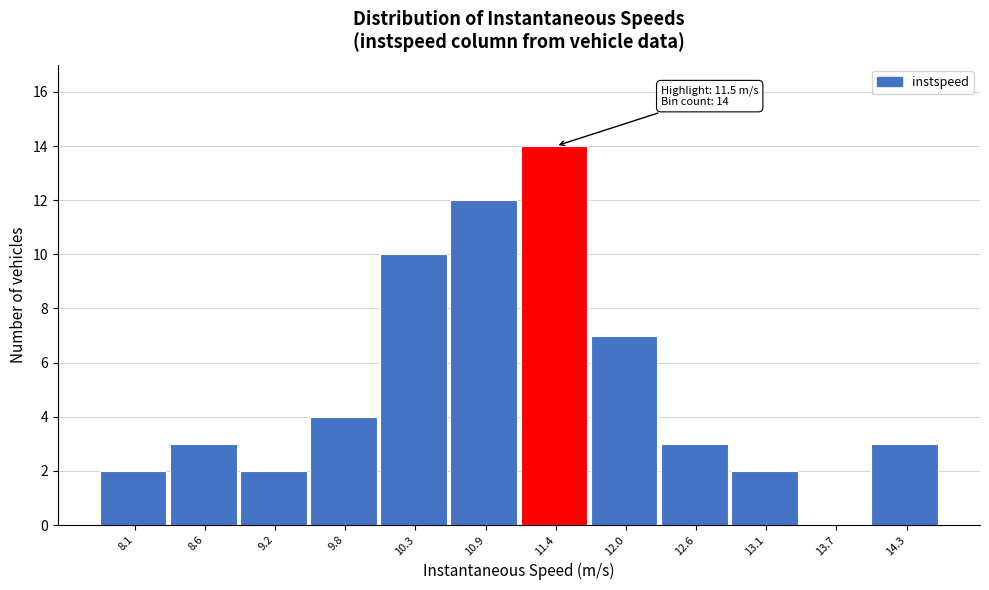

Reading left to right, what are all the values shown in this chart?

8.1=2	8.6=3	9.2=2	9.8=4	10.3=10	10.9=12	11.4=14	12.0=7	12.6=3	13.1=2	13.7=0	14.3=3